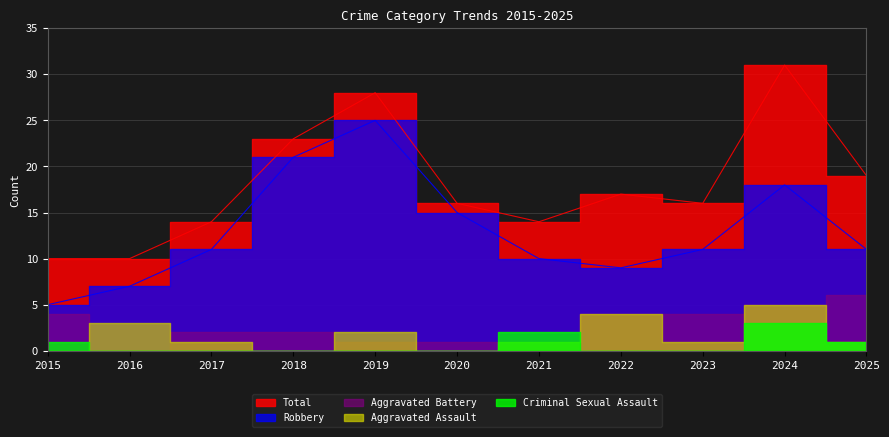

What is the difference between the Criminal Sexual Assault values at 2021 and 2017?

2